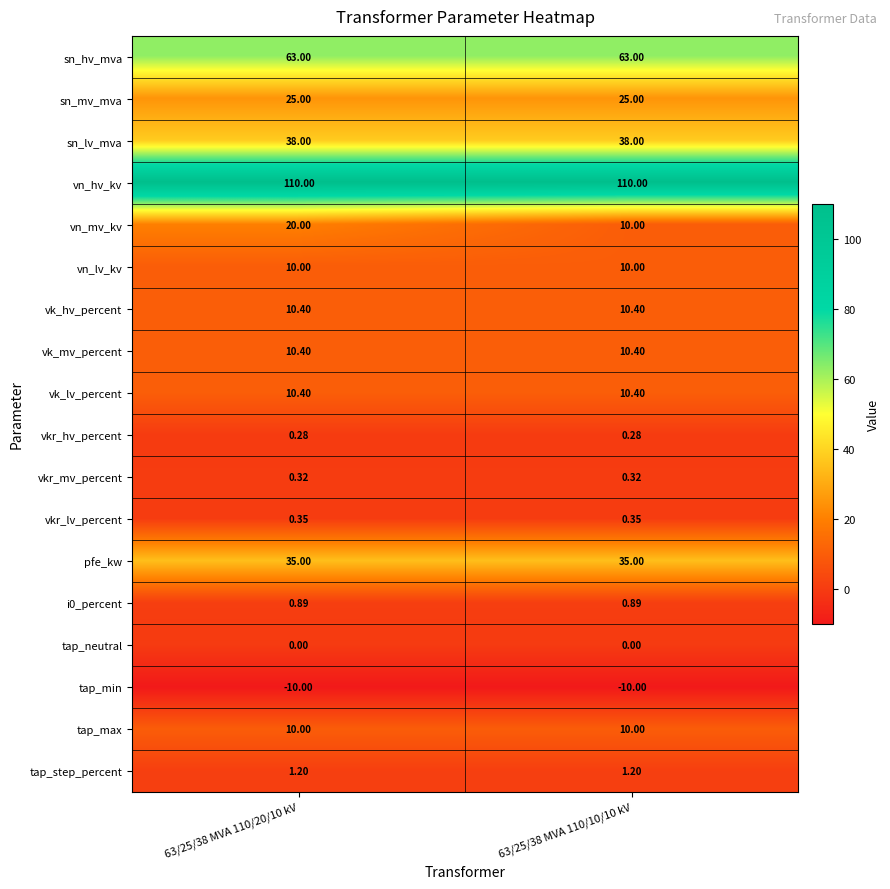

Which series has the largest range (max minus min)?

vn_mv_kv